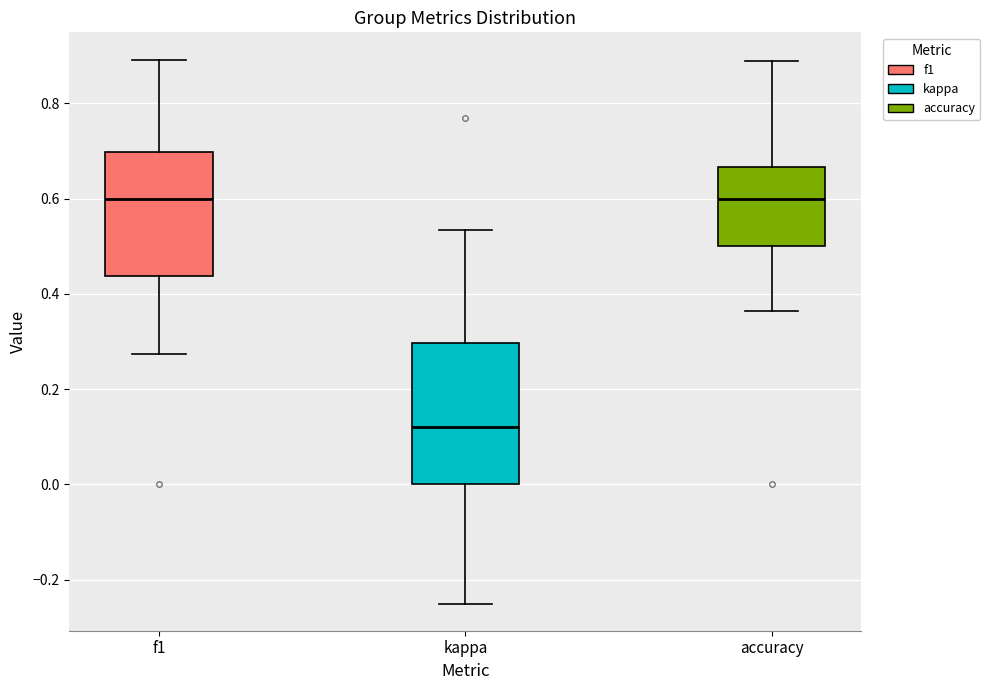

Reading left to right, read every box against the y-axis: the position of its median line, the range the box covers, and the ends of its whiskers. The values are not printed on the chart, so give them approximately, as read against the axis.

f1: median 0.60, box 0.44 to 0.70, whiskers 0.28 to 0.90
kappa: median 0.12, box 0.00 to 0.30, whiskers -0.24 to 0.54
accuracy: median 0.60, box 0.50 to 0.66, whiskers 0.36 to 0.88